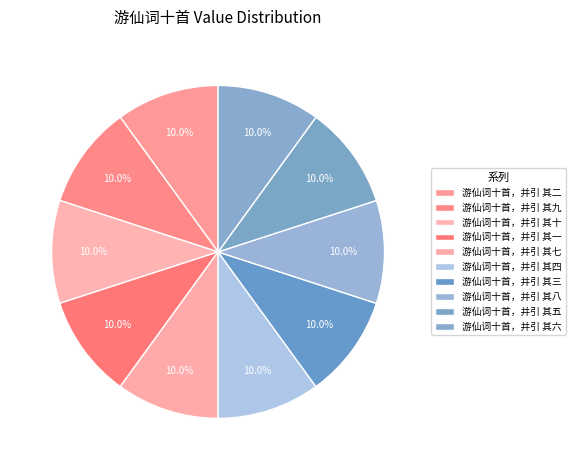

To the nearest percent, what is the average slice percentage?

10%